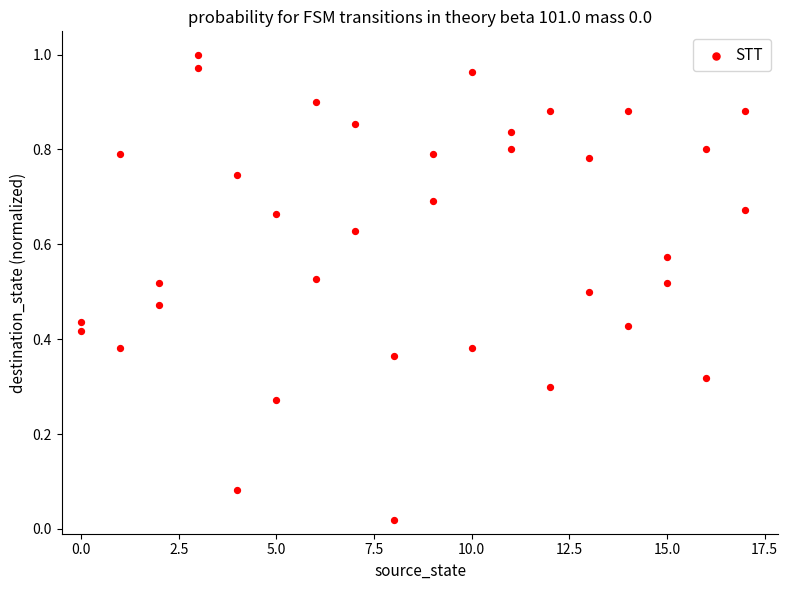

What is the range of X values (max minus min)?

17.0